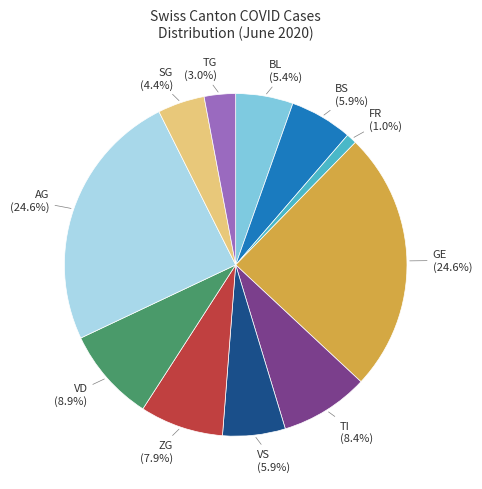

Is there any slice that represents more than half of the pie?

No